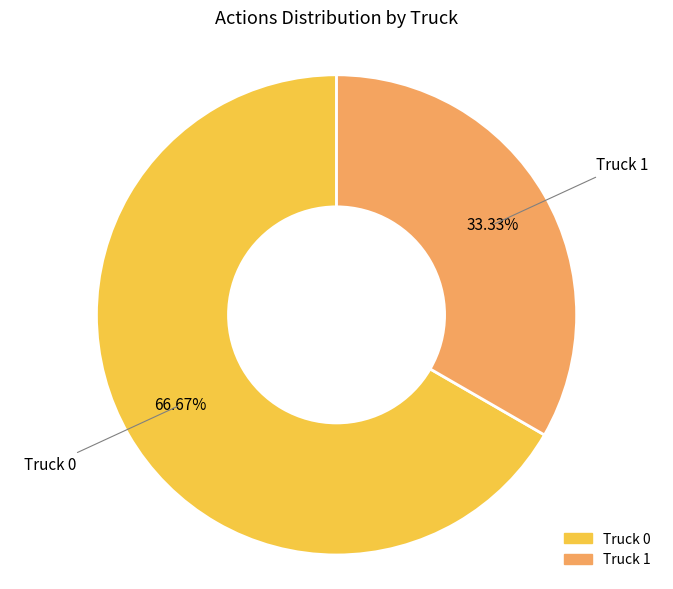

What is the largest slice in the pie chart?

Truck 0